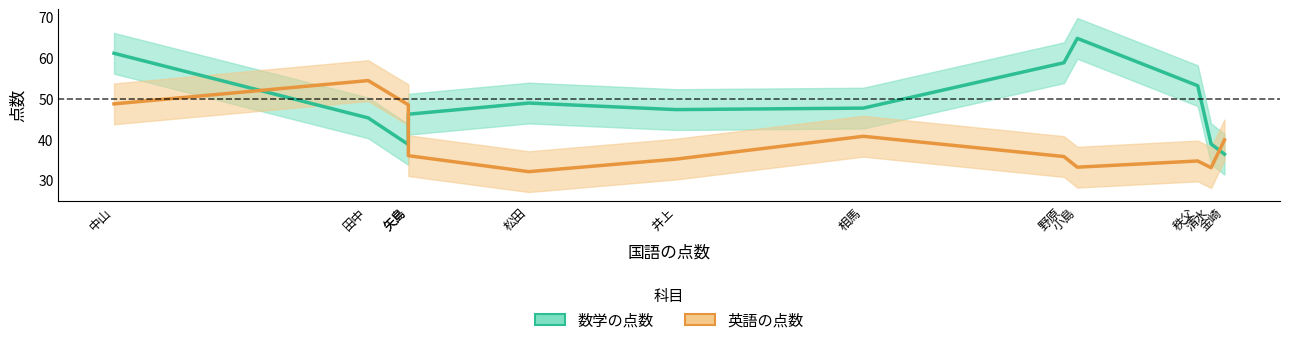

Is the value of 英語の点数 at 小島 greater than the value of 数学の点数 at 金崎?

No